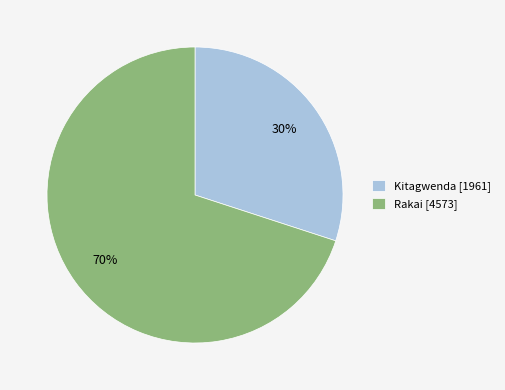

Count the number of slices in the pie.

2